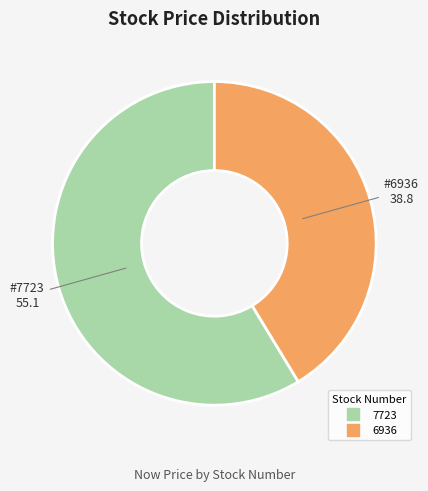

How many slices are in this pie chart?

2